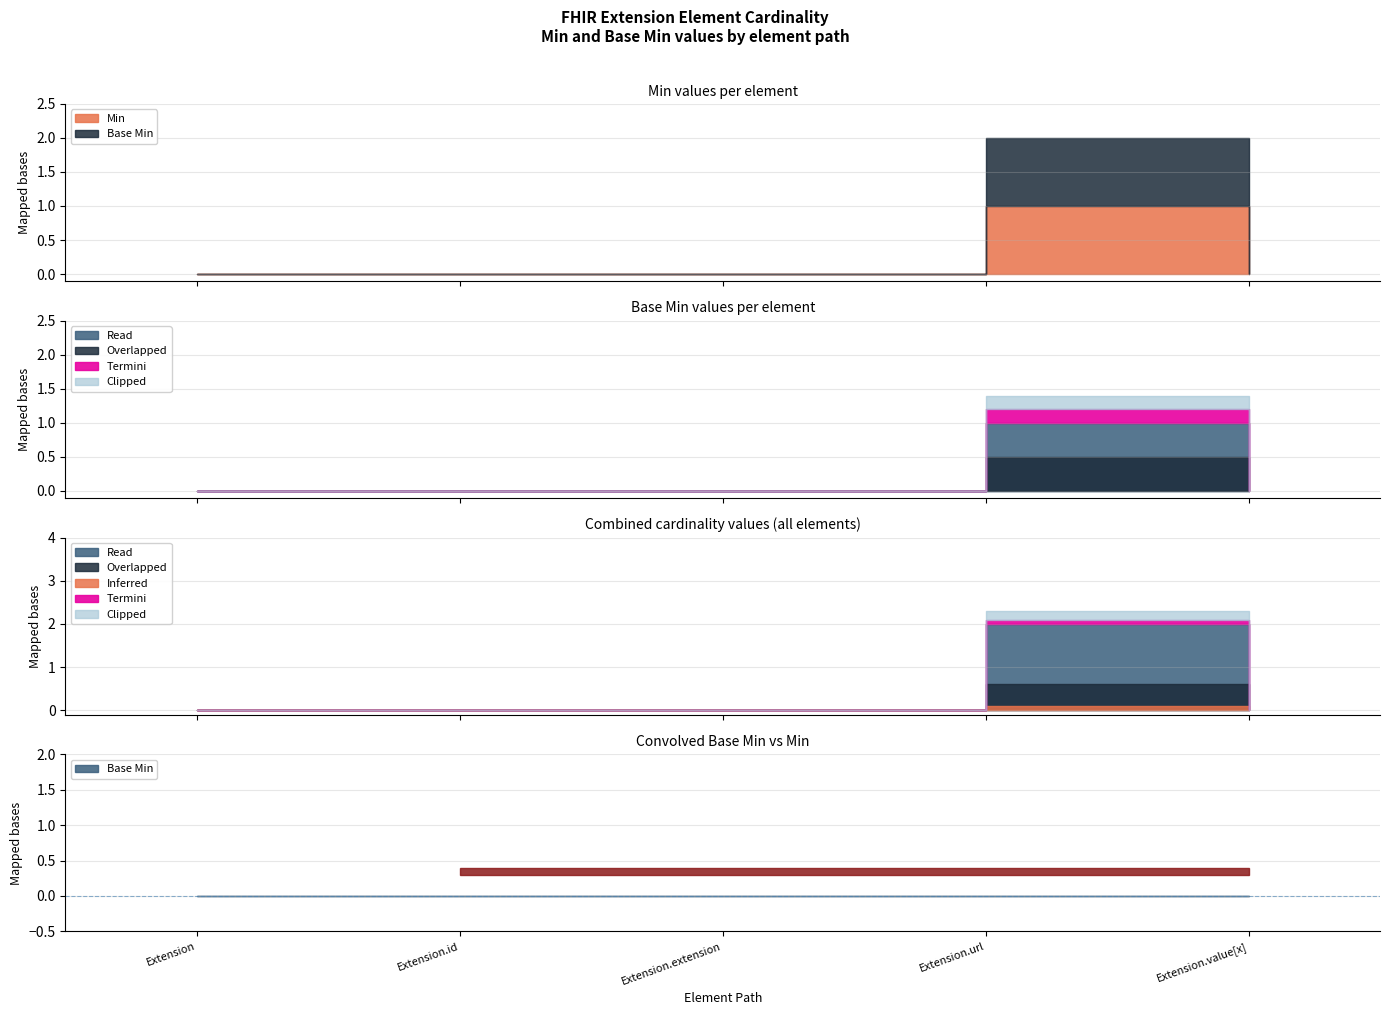

True or false: Base Min and Min cross at least once.

False